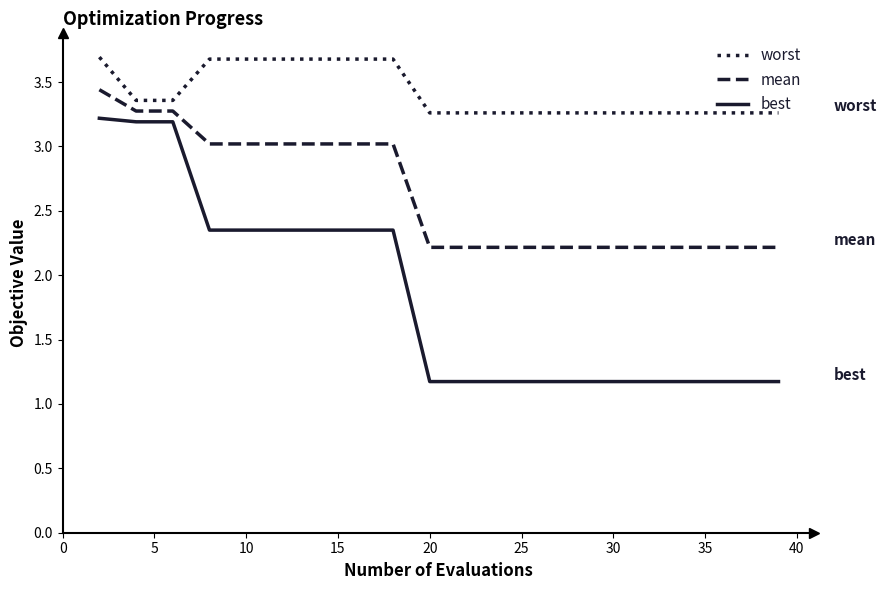

Rank the series by their average value, from lowest to highest.

best, mean, worst